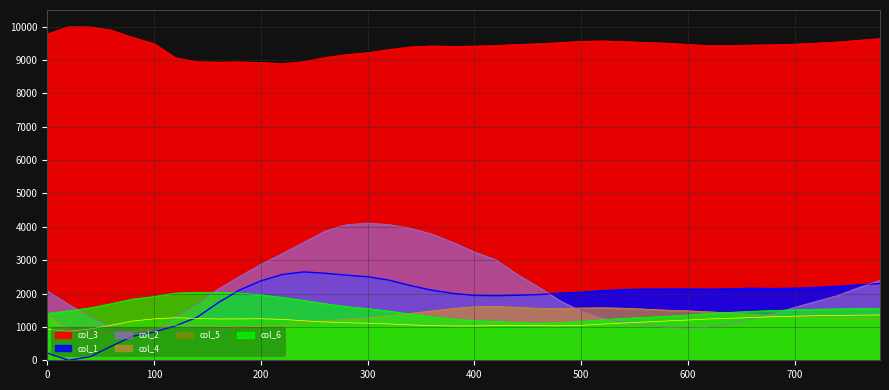

The value of col_6 at 380 is 744.2. True or false?

False